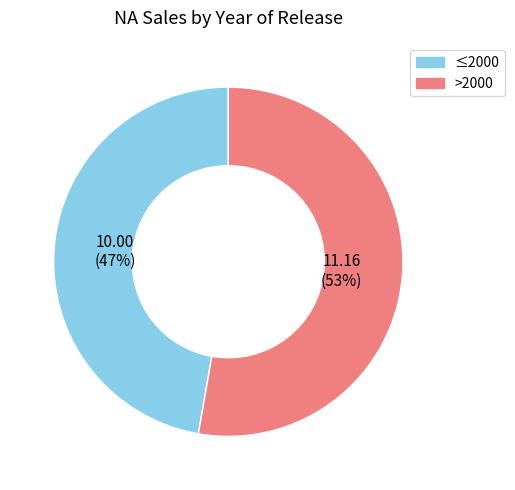

To the nearest percent, what is the average slice percentage?

50%